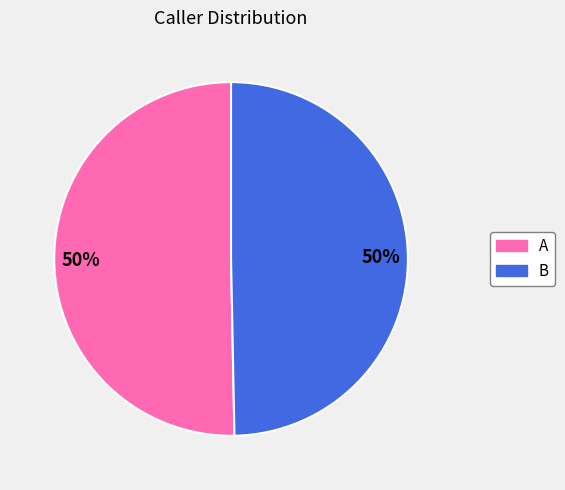

What is the ratio of the value at A to the value at B?

1.0